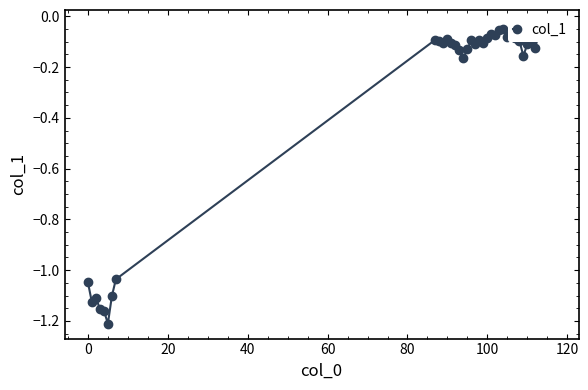

Count the number of data series in this chart.

1